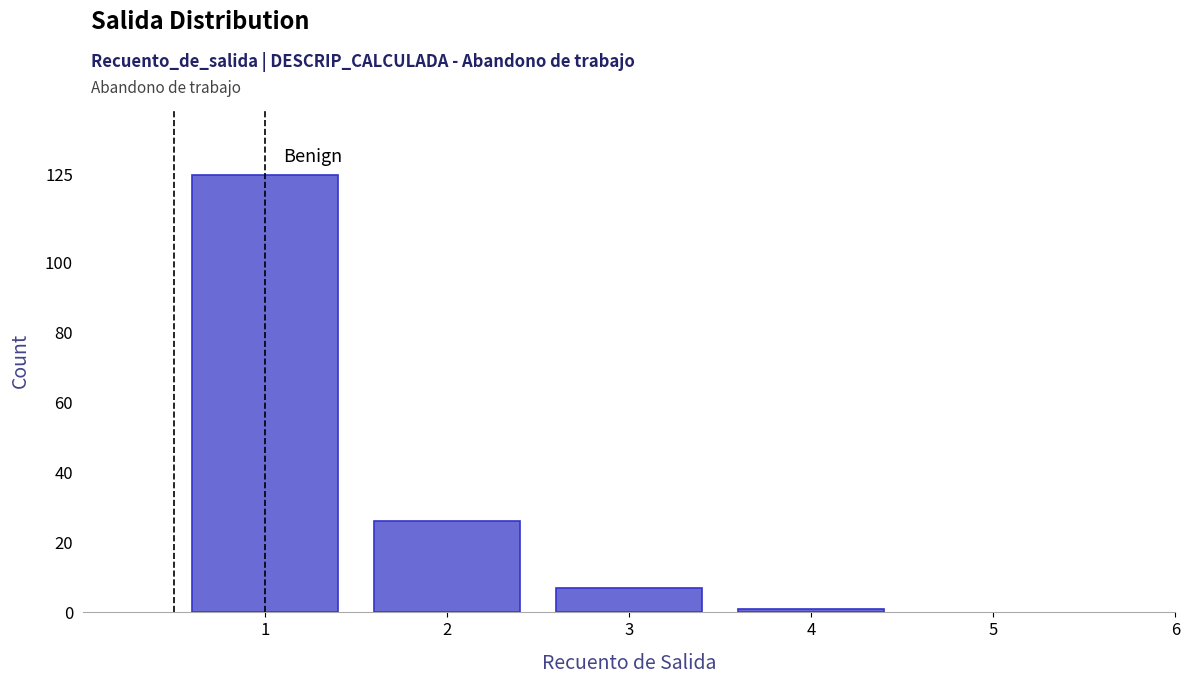

Reading right to left, list all the values displayed in this chart.

1	7	26	125